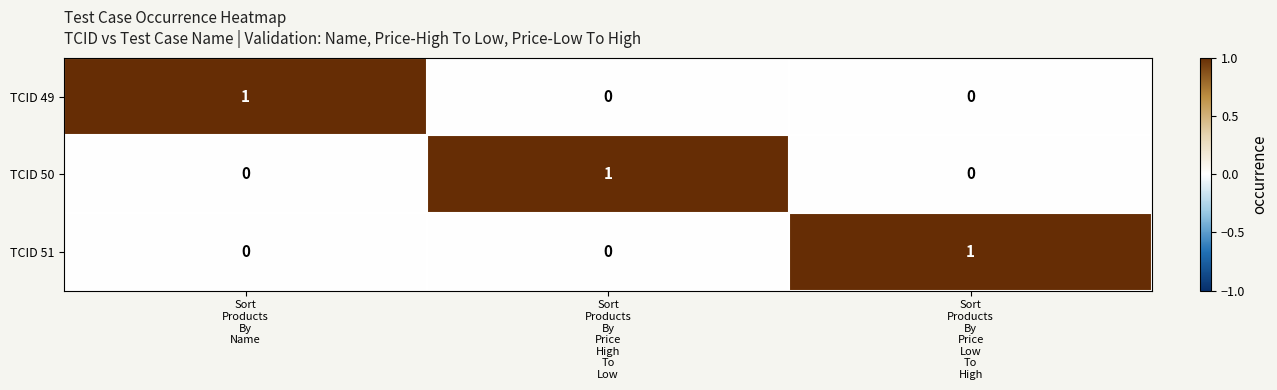

How many TCID 49 values are between 0 and 1?

3